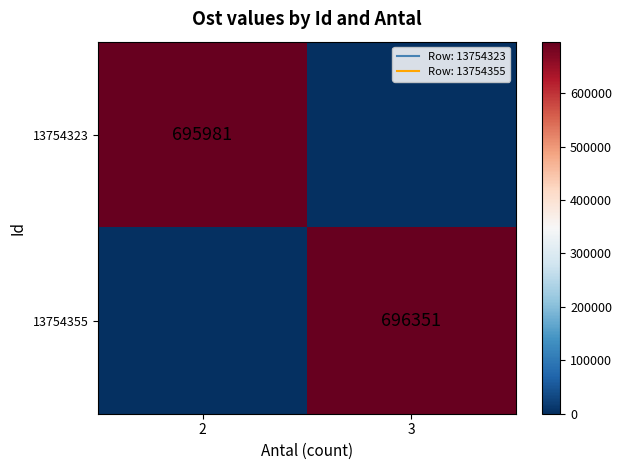

Is it true that 13754355 equals 1005013 at 3?

False